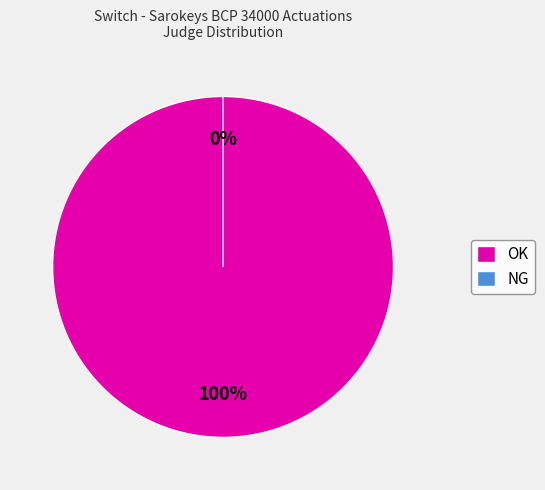

Which slice is the smallest?

NG